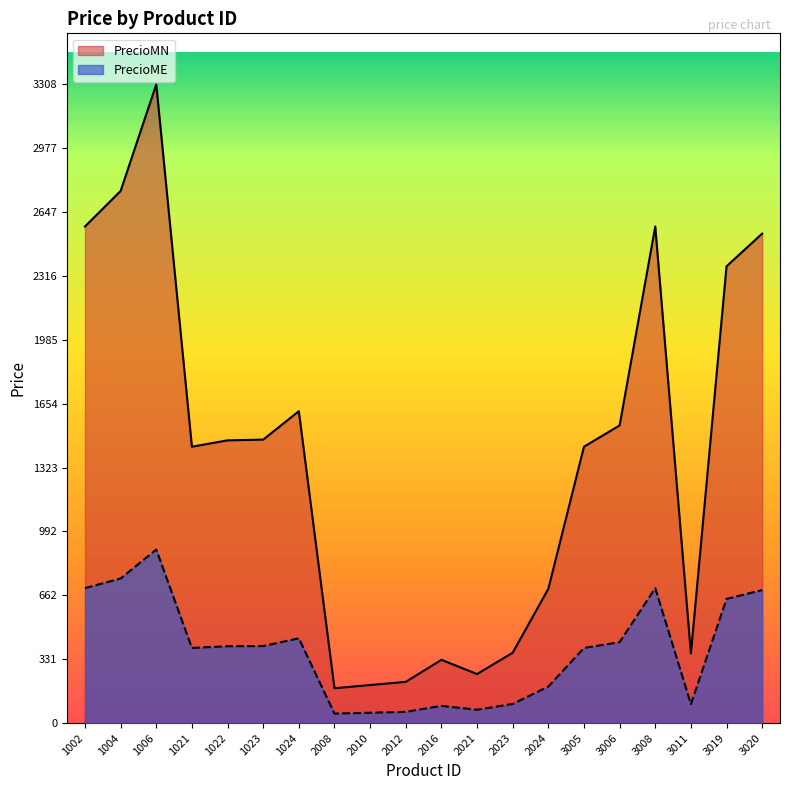

Reading left to right, what are all the values shown in this chart?

PrecioME: 2572.3	2756.3	3308.3	1431.5	1464.6	1468.3	1615.5	180.3	196.9	213.4	327.5	253.9	364.3	695.5	1431.5	1541.9	2572.3	360.6	2366.2	2535.5
PrecioMN: 699.0	749.0	899.0	389.0	398.0	399.0	439.0	49.0	53.5	58.0	89.0	69.0	99.0	189.0	389.0	419.0	699.0	98.0	643.0	689.0